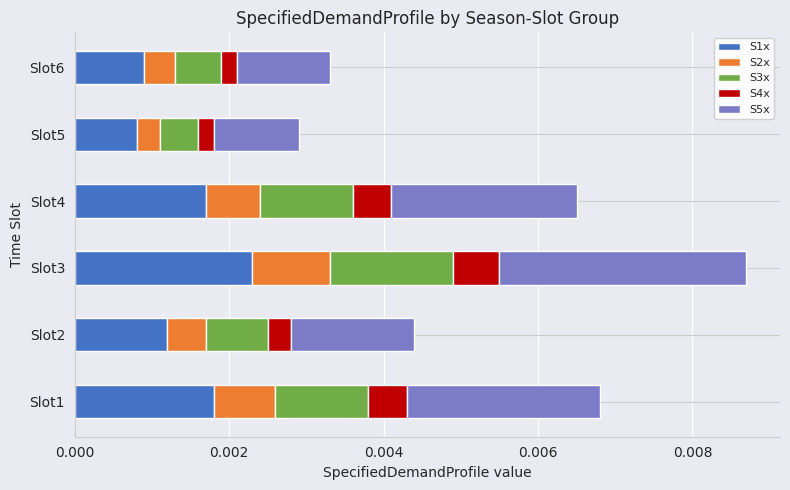

At which category is the sum across all series the highest?

Slot3